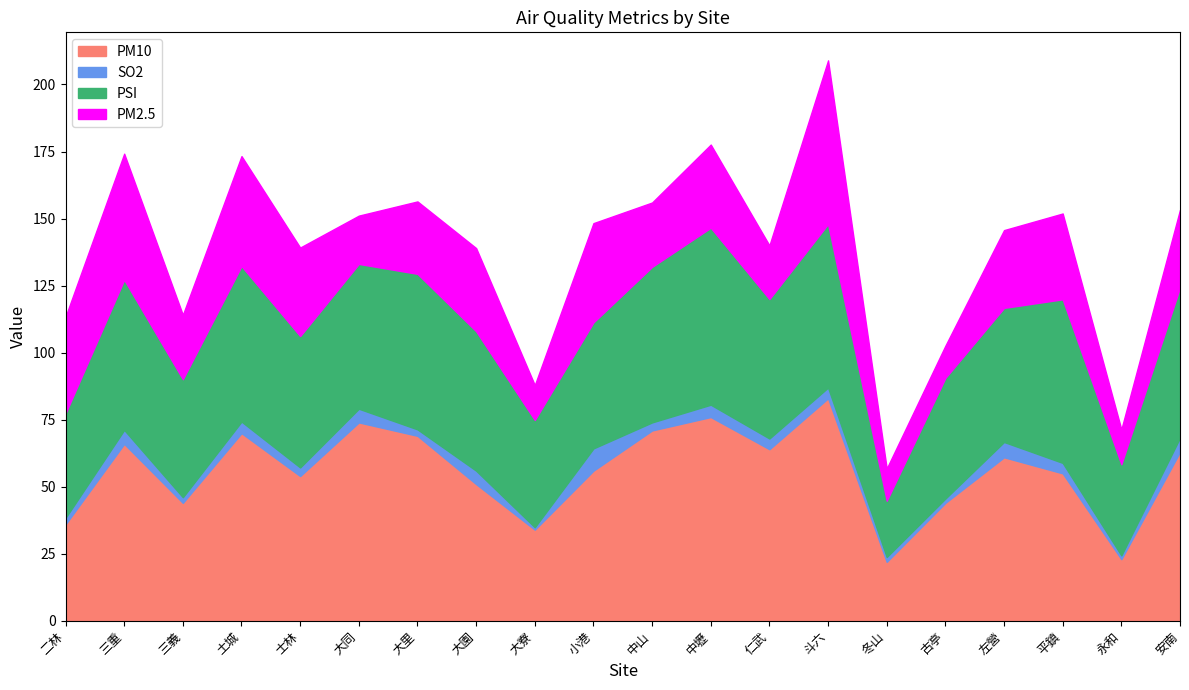

At which label does SO2 first exceed 4?

三重